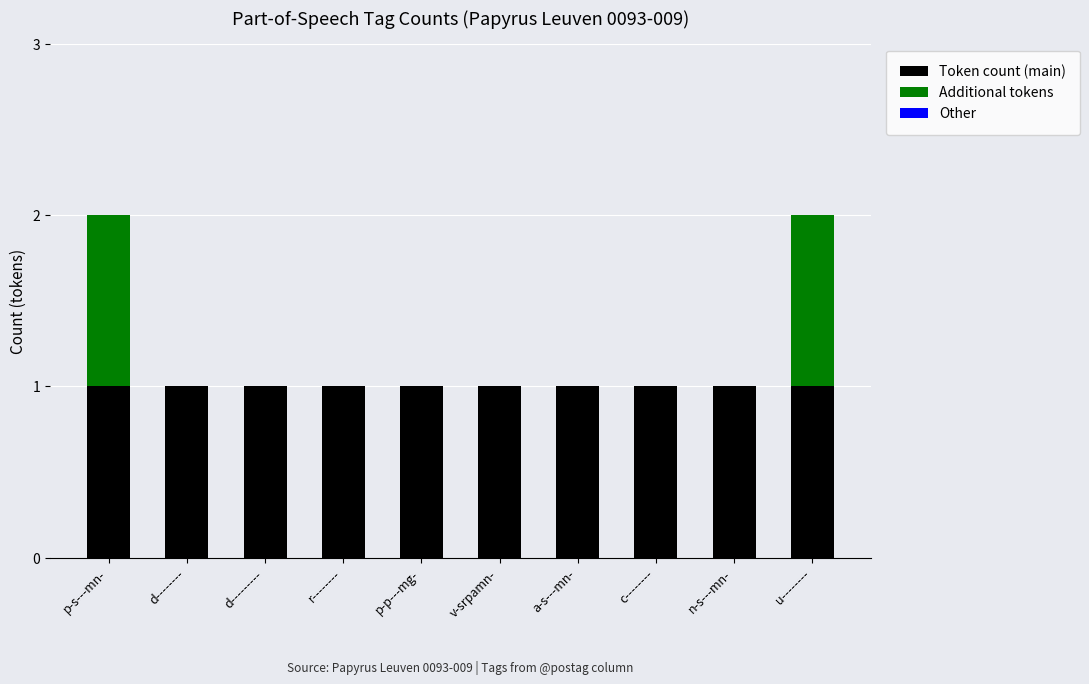

Is it true that Token count (main) equals 1 at p-s---mn-?

True